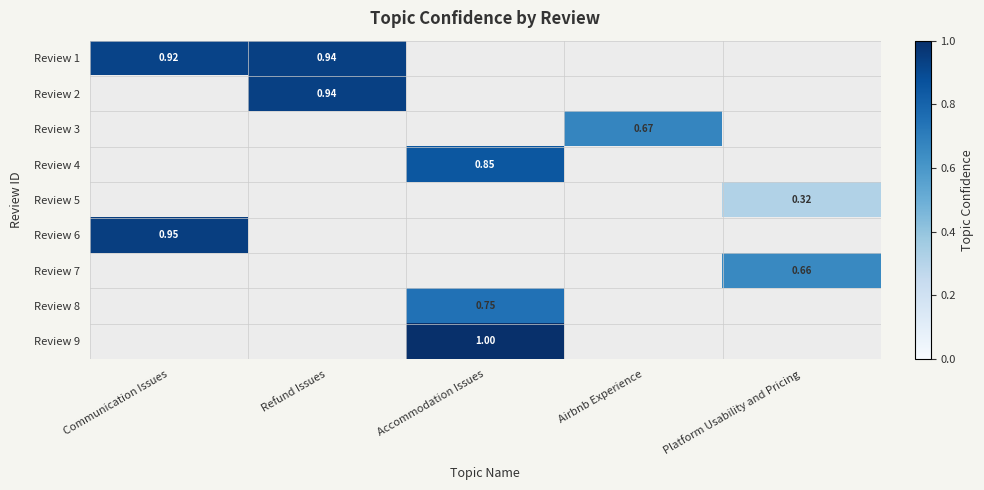

How many series are shown in this chart?

9